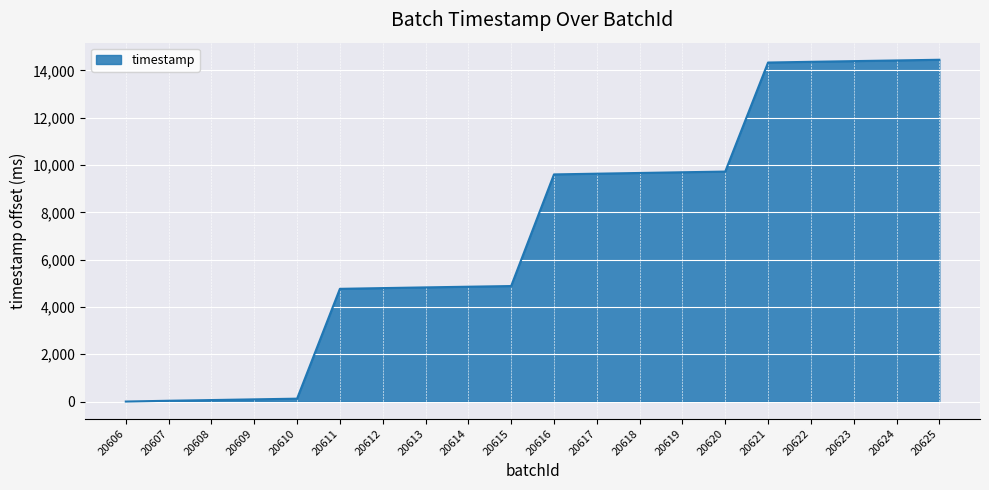

The value at 20620 is 9724. True or false?

True